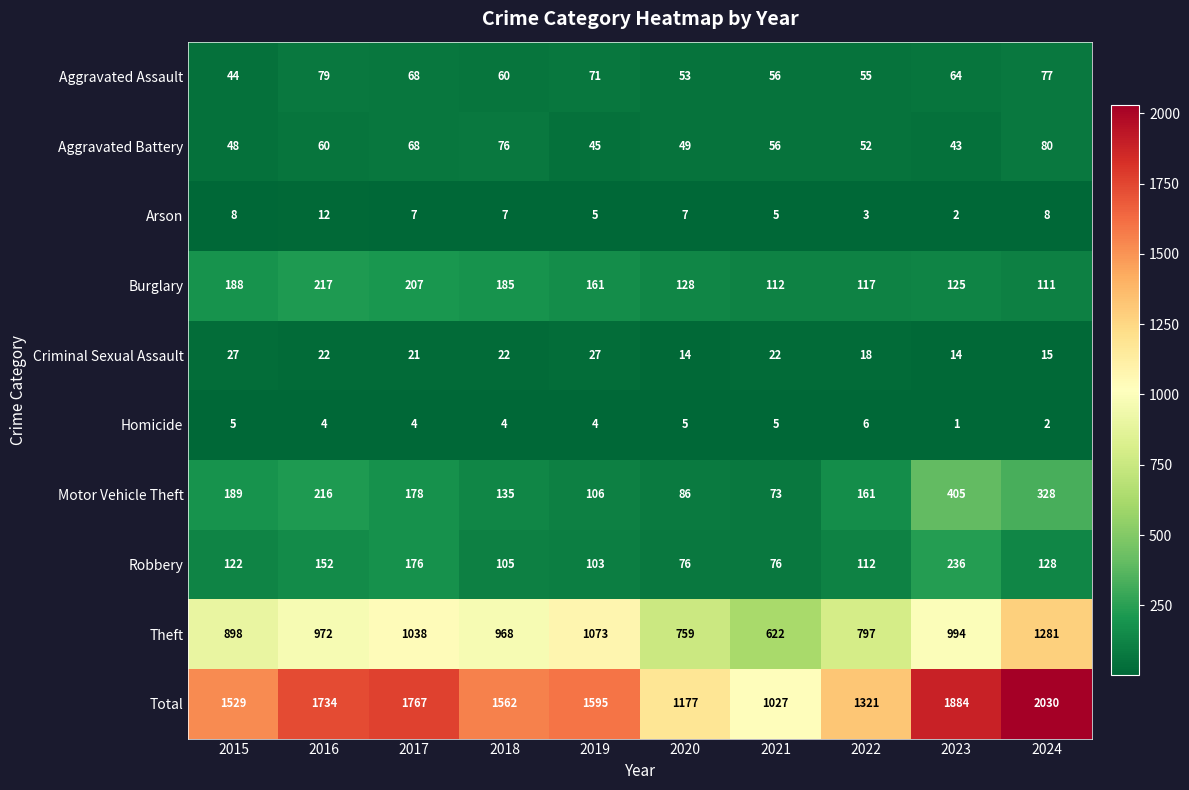

How many series are shown in this chart?

10